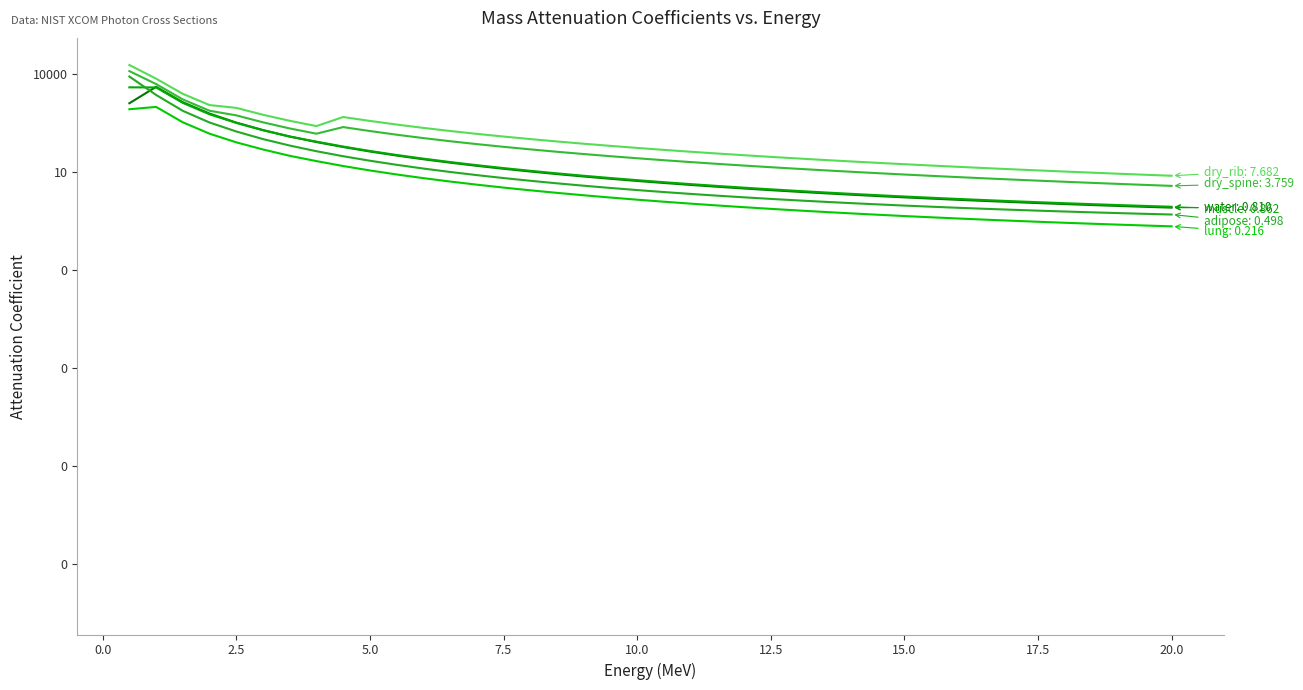

Which series has the largest total across all categories?

dry_rib